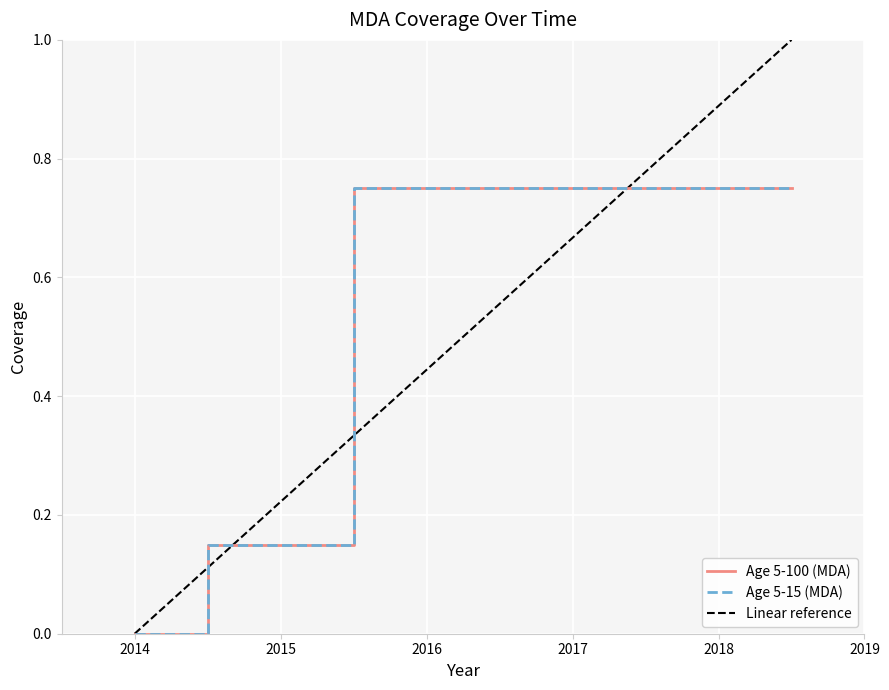

How many Age 5-15 (MDA) values are between 0 and 1?

7